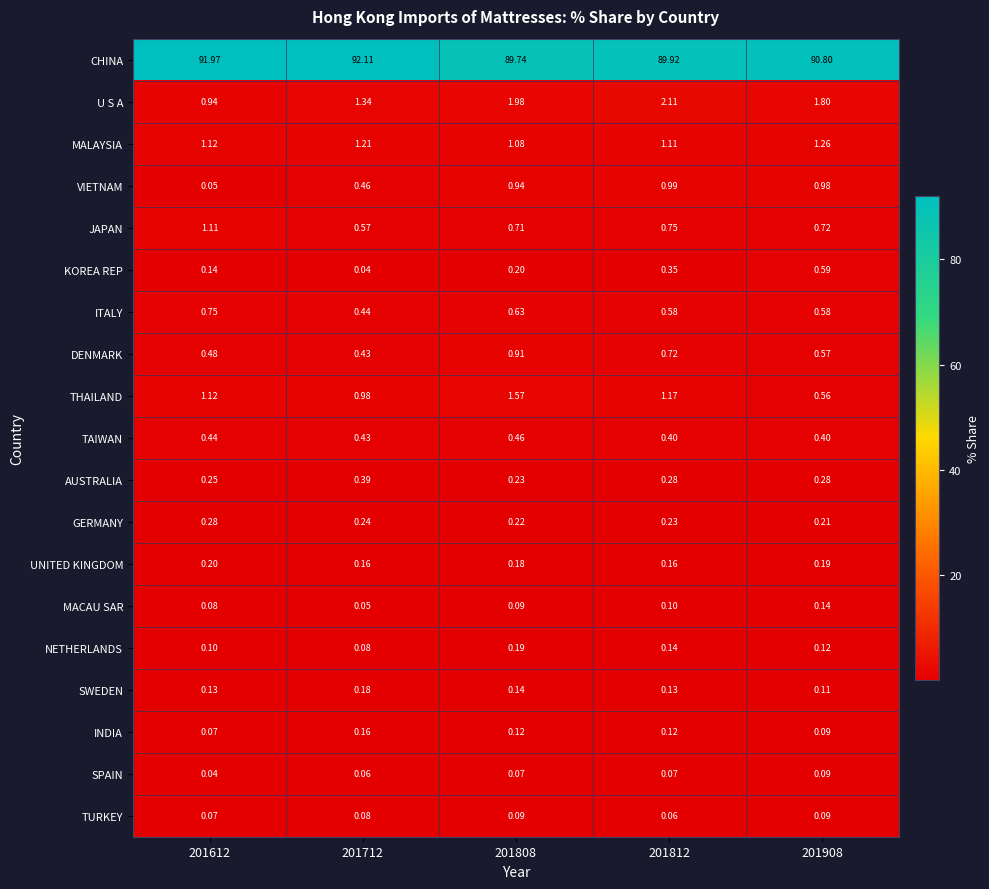

Which series changed the most between 201612 and 201712?

JAPAN